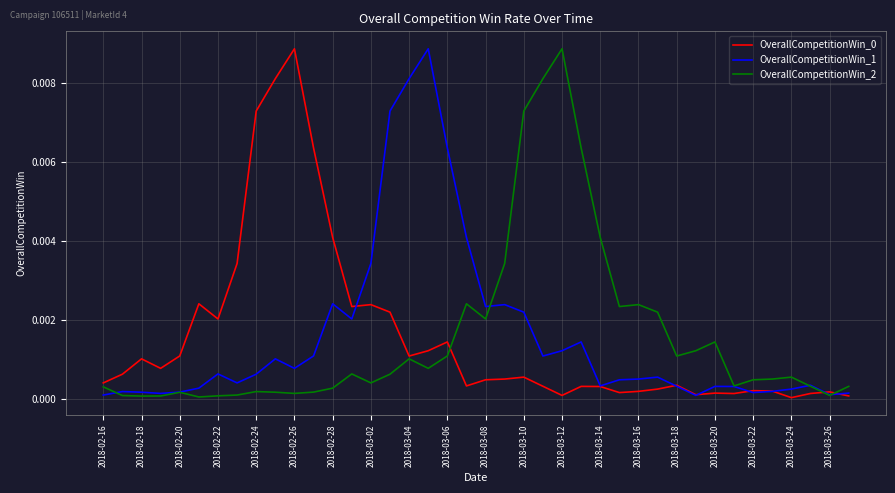

How many lines are shown in the chart?

3